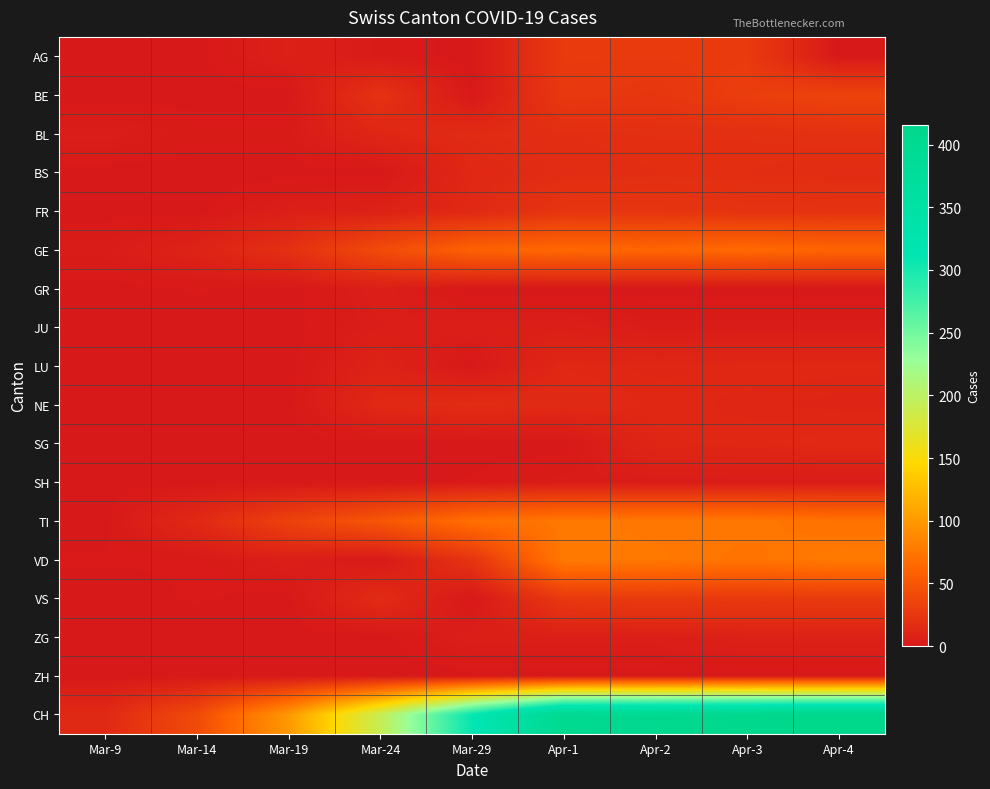

Which series changed the most between Mar-9 and Apr-3?

CH